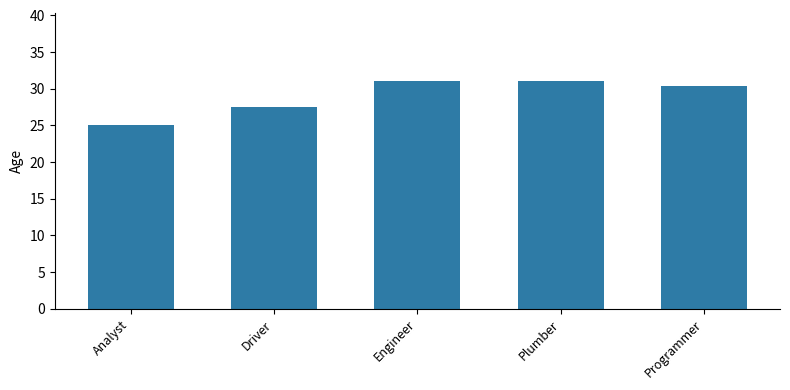

What is the sum of the values at Engineer and Programmer?

61.3